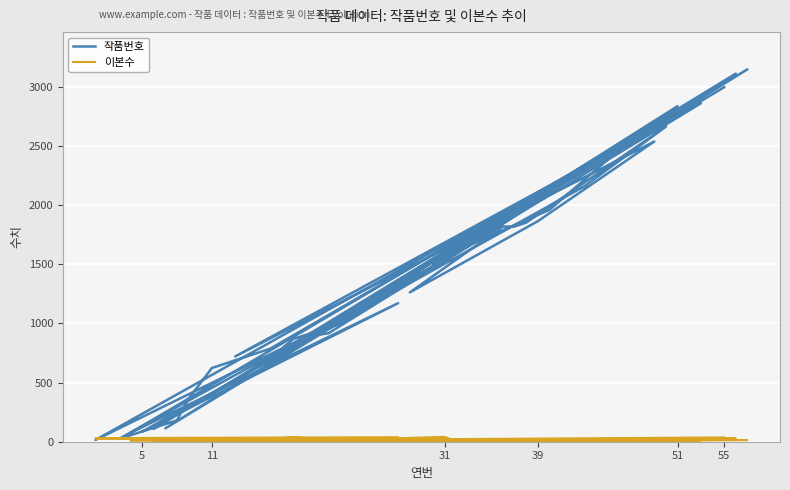

Is it true that 작품번호 equals 1166 at 32?

False